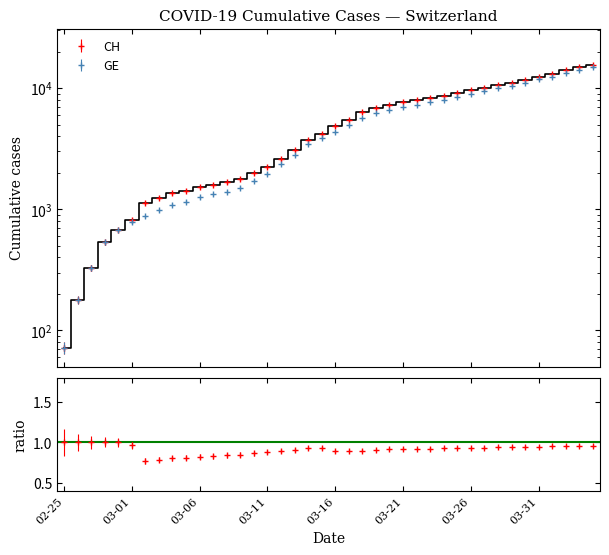

What position from the left is 2020-02-27?

3